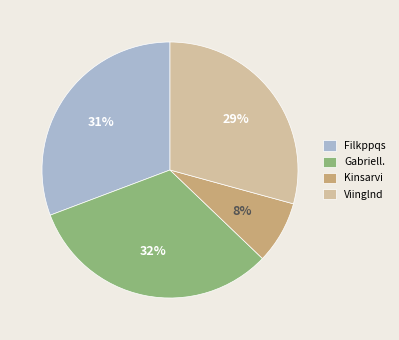

Does any single category account for the majority?

No